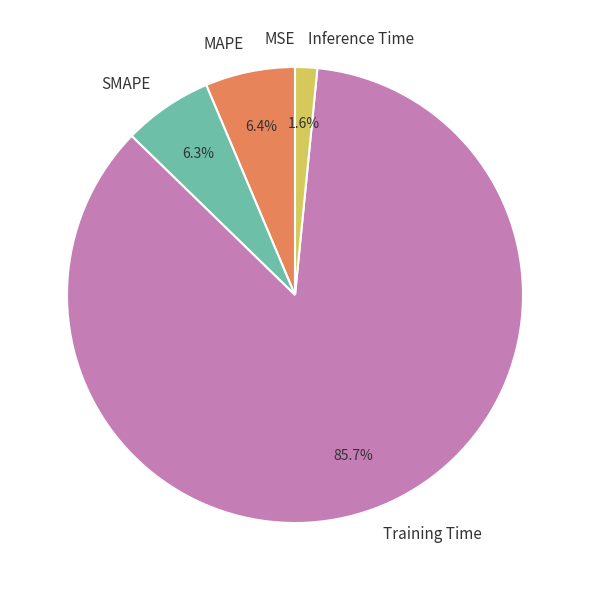

Is there any slice that represents more than half of the pie?

Yes